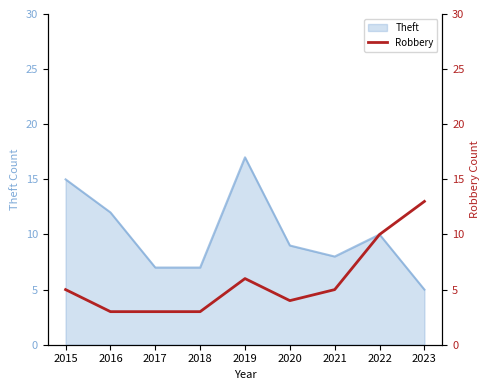

Is it true that the value at 2016 is 1?

False